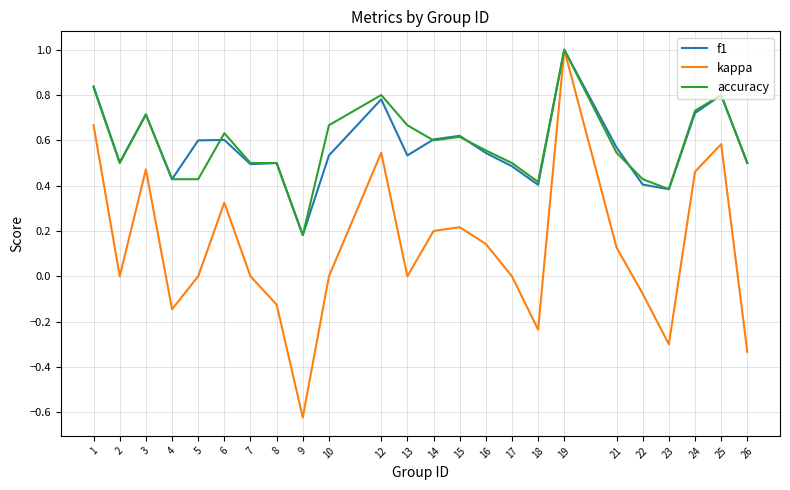

Which series has the largest range (max minus min)?

kappa